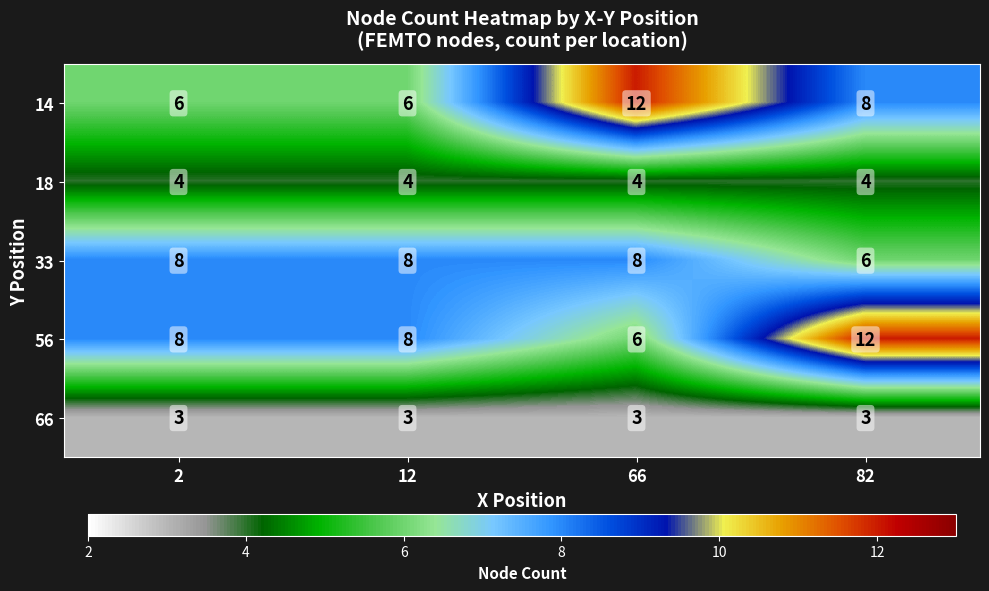

What is the smallest value displayed?

3